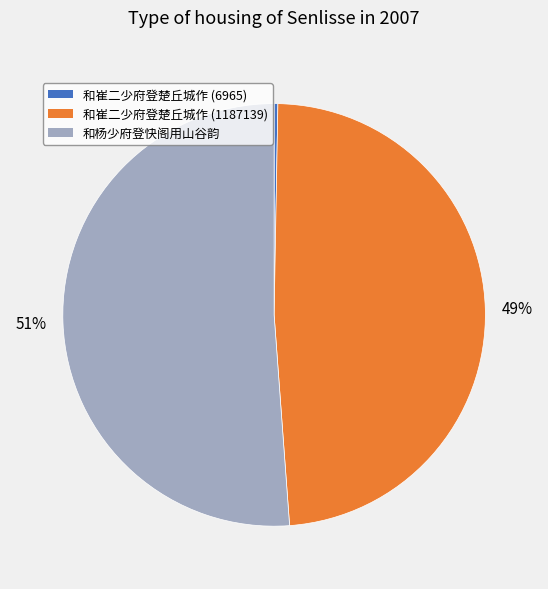

Which has a higher value, 和杨少府登快阁用山谷韵 or 和崔二少府登楚丘城作 (6965)?

和杨少府登快阁用山谷韵